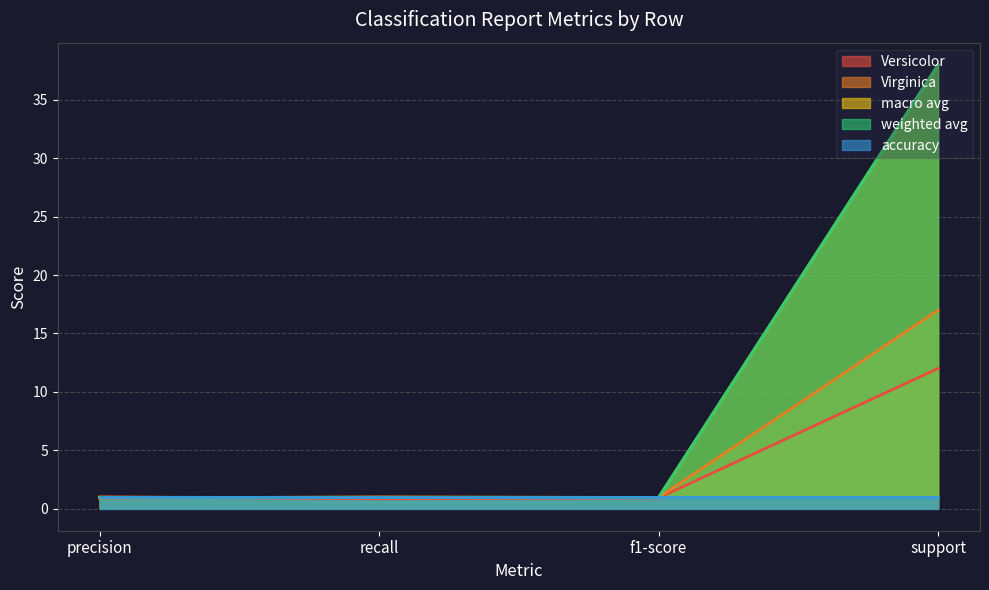

Between which two adjacent categories do macro avg and Versicolor first intersect?

precision and recall